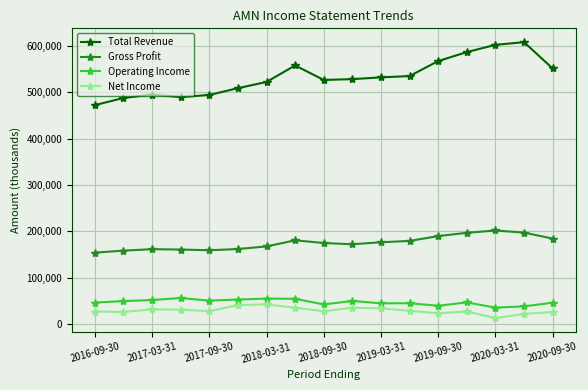

What is the difference between the second highest and second lowest values in the Operating Income series?

16800